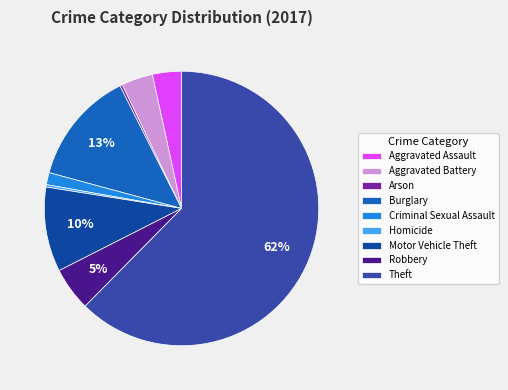

What percentage is the Criminal Sexual Assault slice, to the nearest percent?

1%